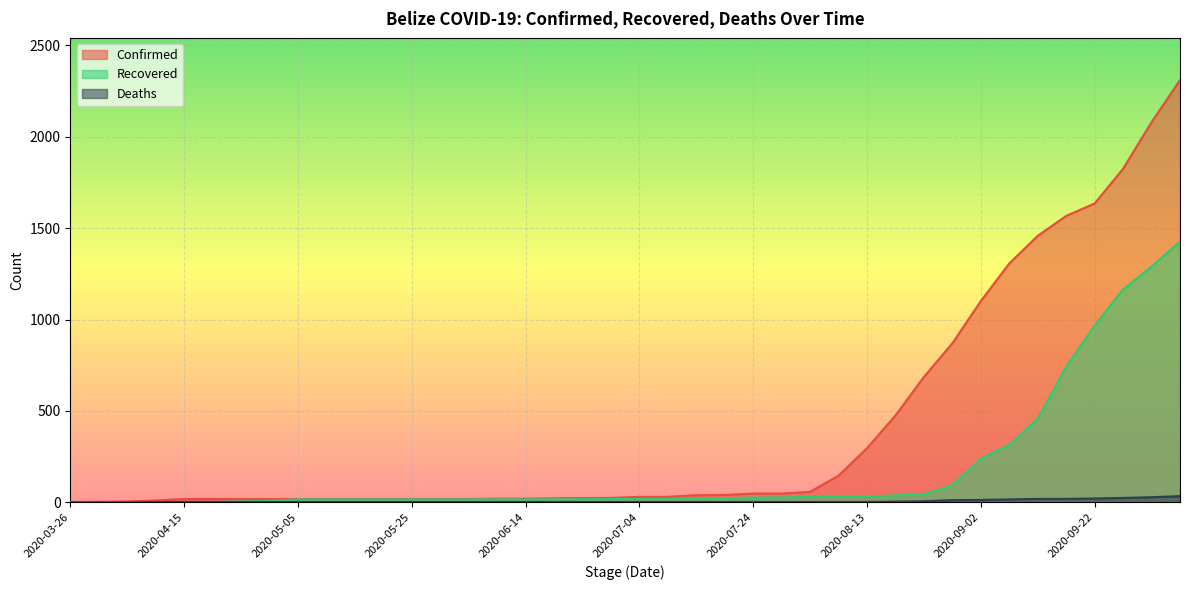

At which label does Deaths first exceed 2?

2020-08-18